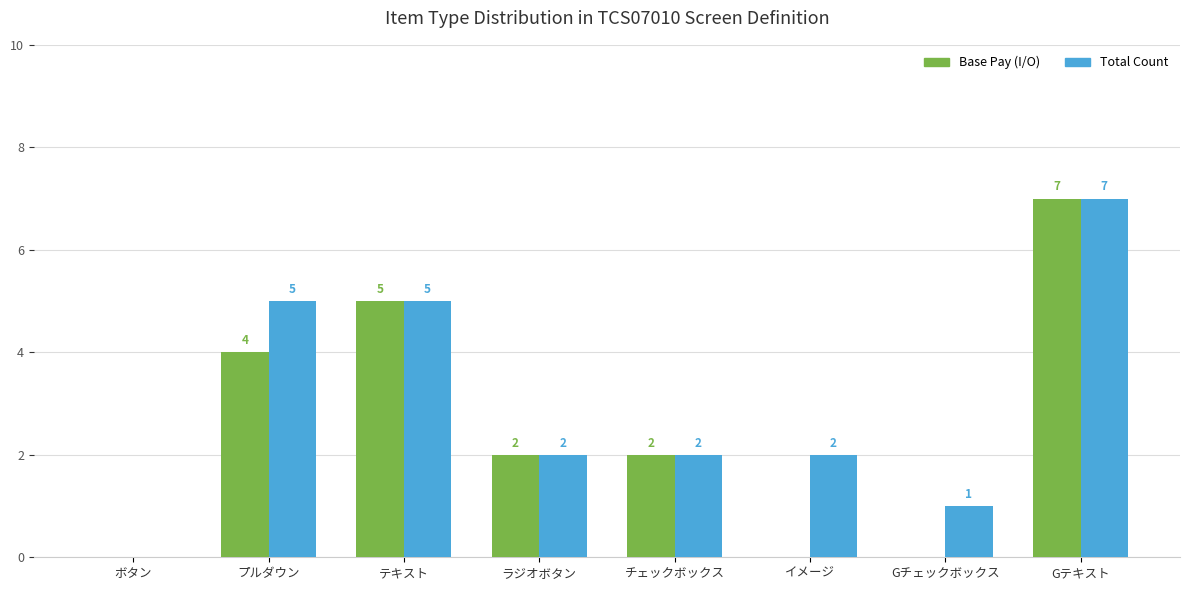

What are all the series names shown in the legend?

Base Pay (I/O), Total Count